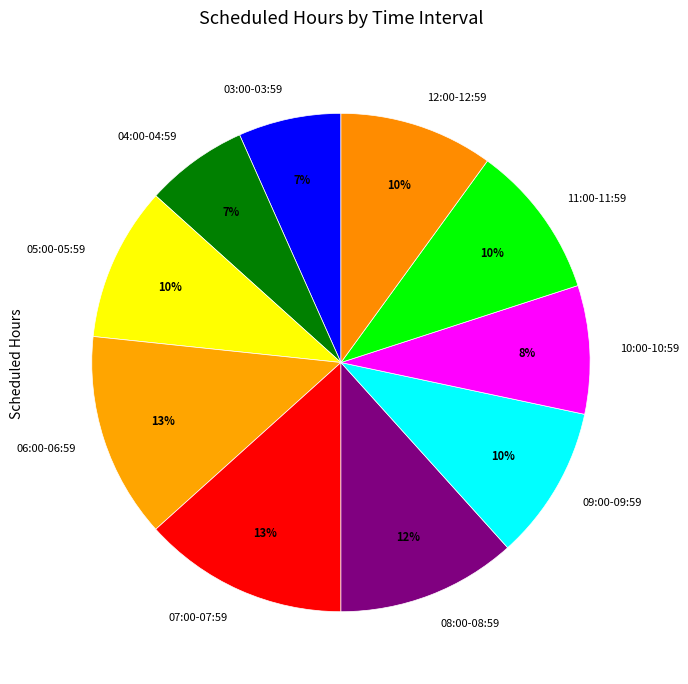

To the nearest percent, what is the combined percentage of 09:00-09:59 and 06:00-06:59?

23%